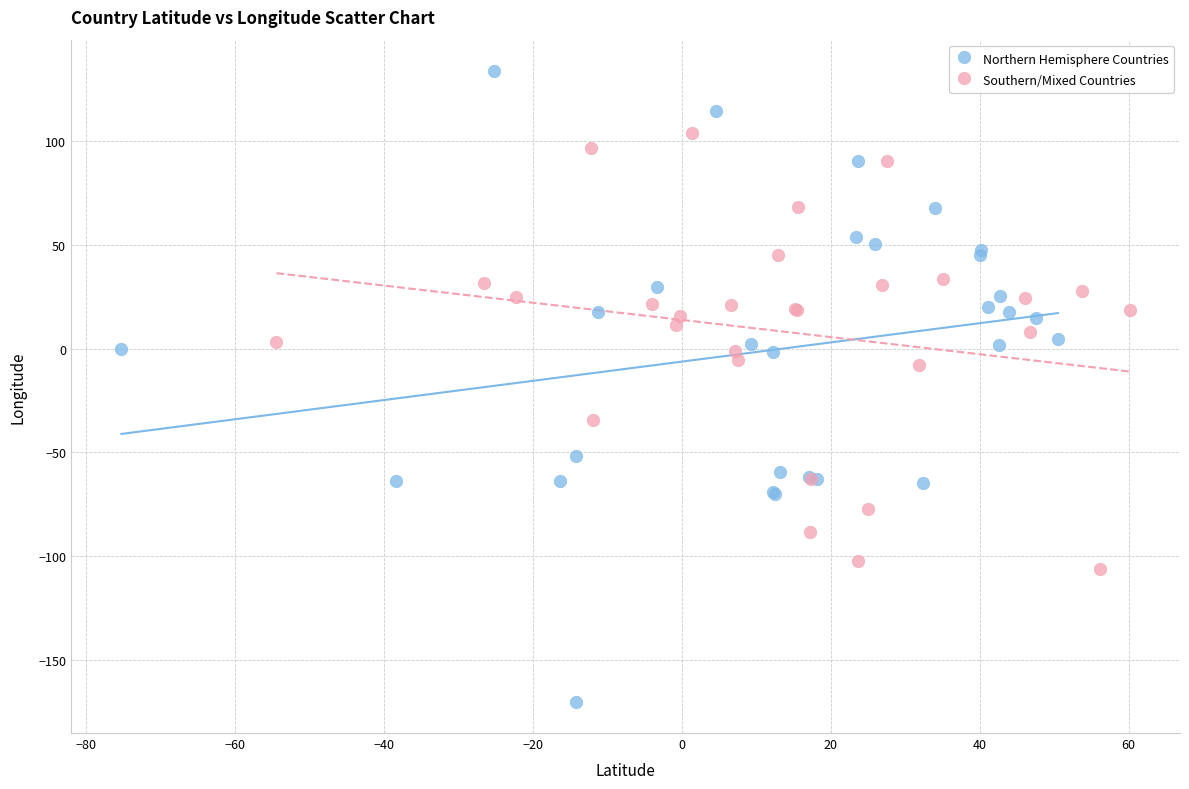

Which series reaches the minimum Y coordinate?

Northern Hemisphere Countries